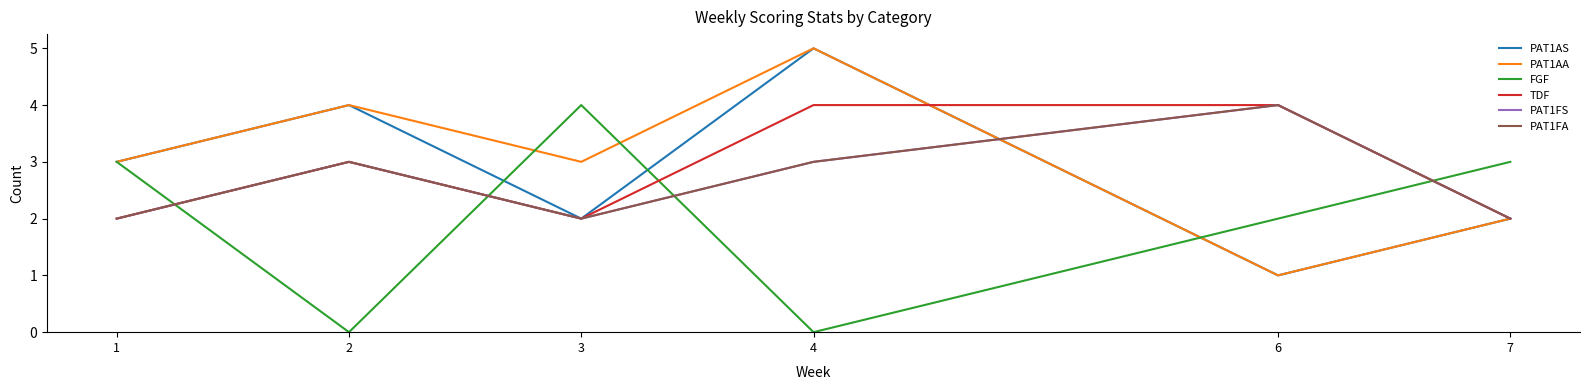

Does the chart have visible grid lines?

No